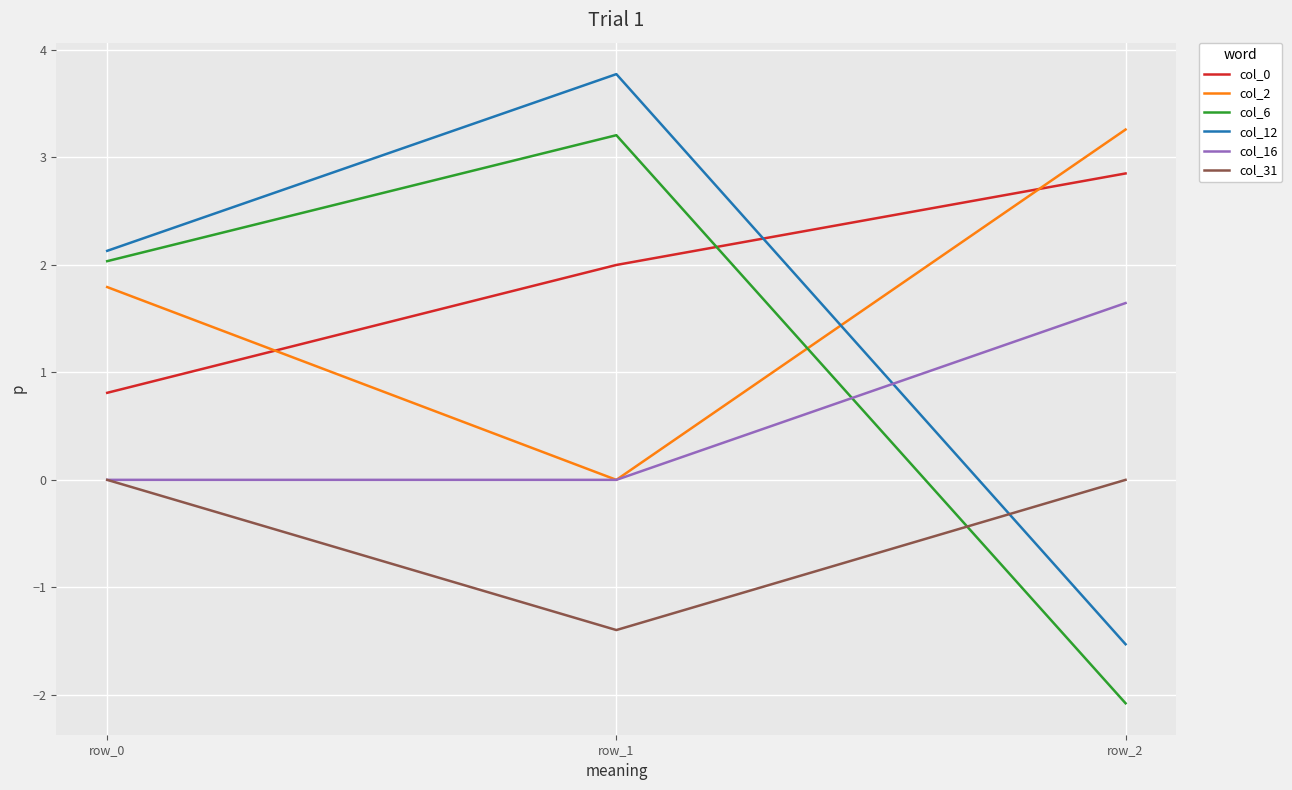

At which category does the chart reach its minimum across all series?

row_2